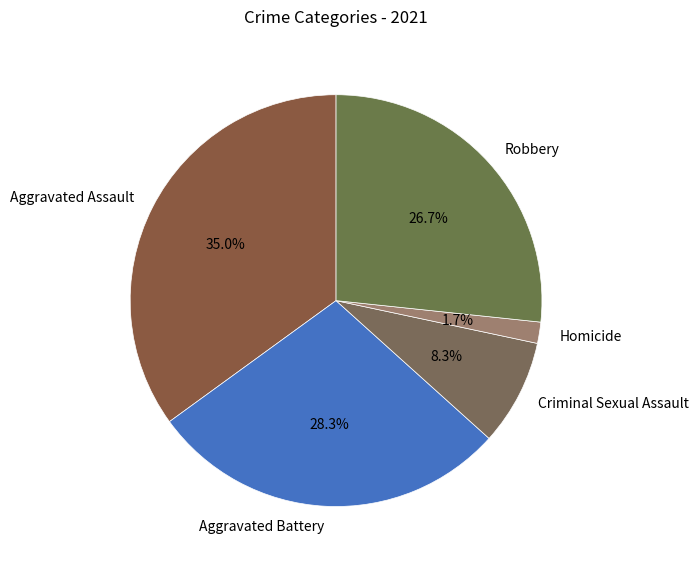

To the nearest percent, what is the combined percentage of Aggravated Assault and Robbery?

62%